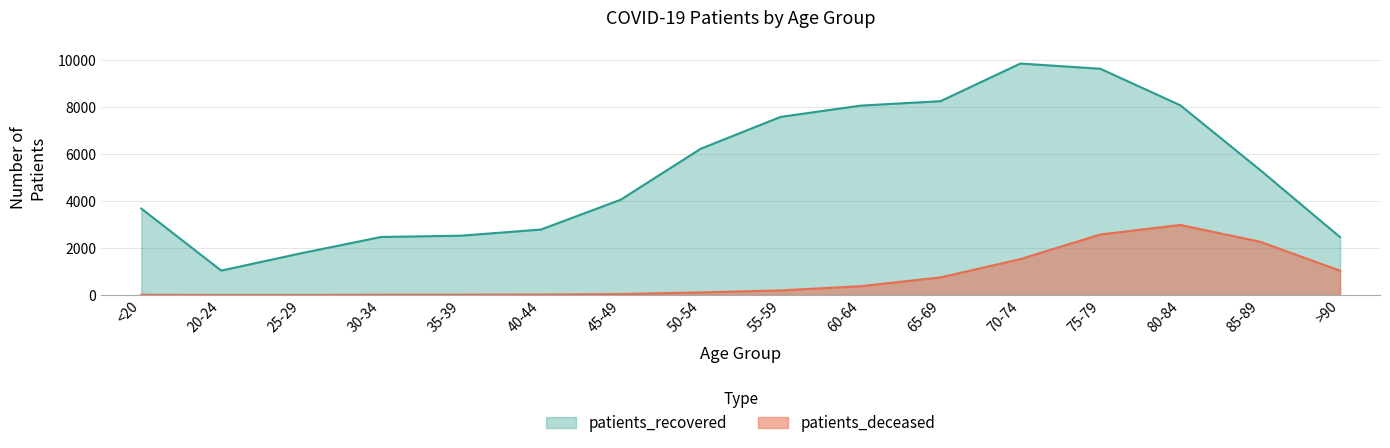

Rank the categories by patients_deceased value from lowest to highest.

20-24, 25-29, <20, 30-34, 35-39, 40-44, 45-49, 50-54, 55-59, 60-64, 65-69, >90, 70-74, 85-89, 75-79, 80-84